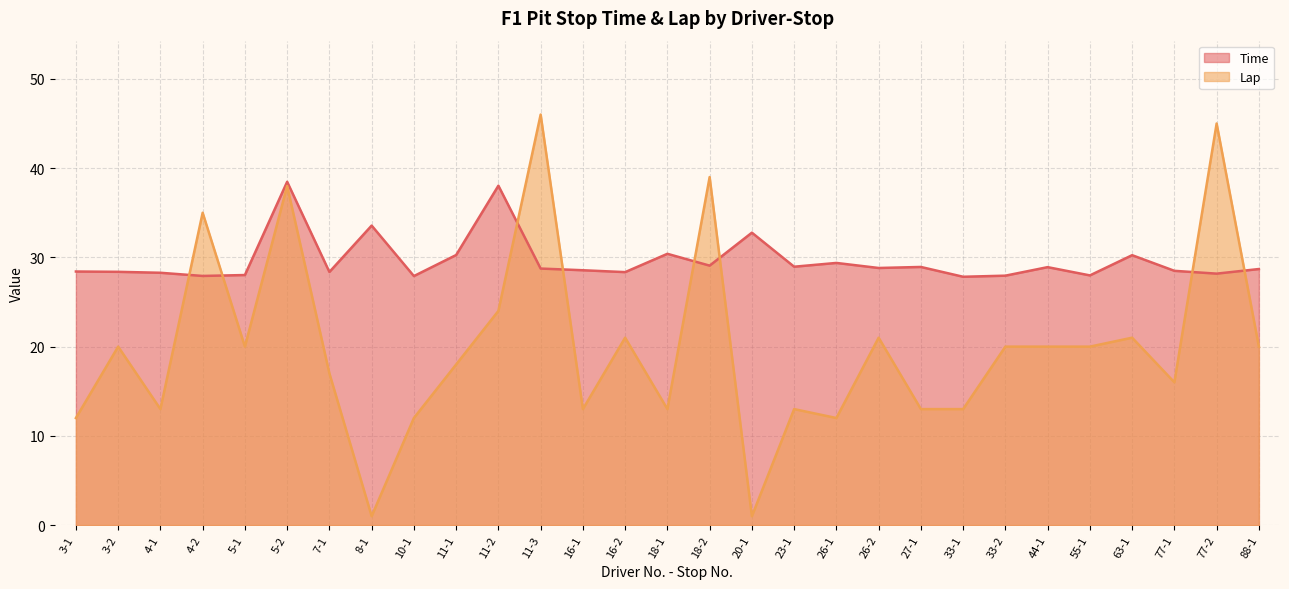

What is the minimum value for Lap?

1.0